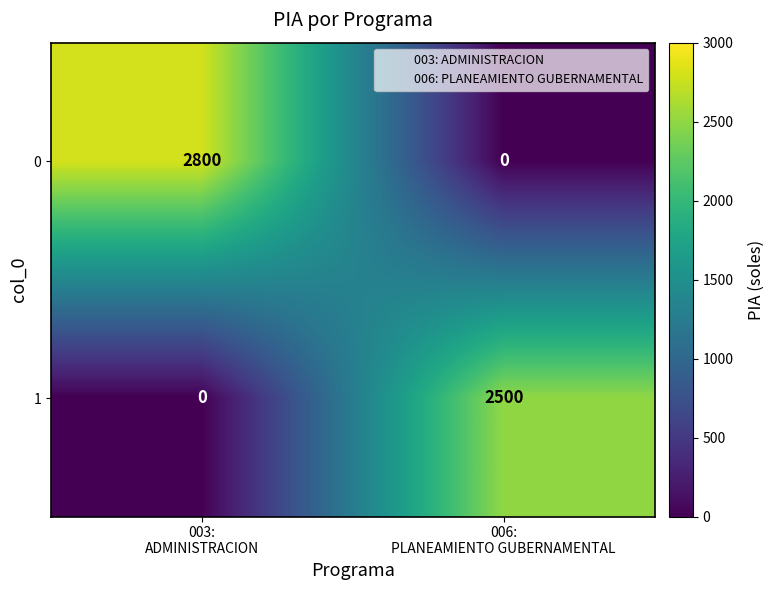

What is the highest value of the 1 series?

2500